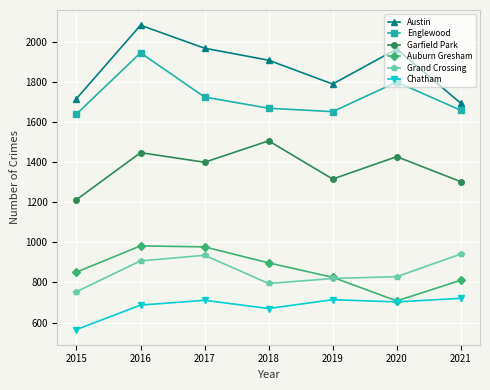

At 2018, list the series in order from largest to smallest.

Austin, Englewood, Garfield Park, Auburn Gresham, Grand Crossing, Chatham